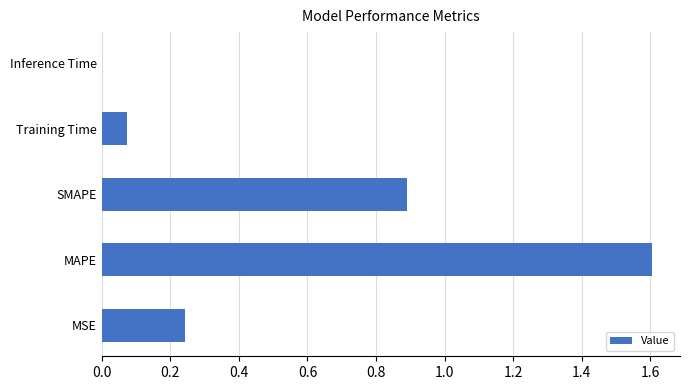

The value at MAPE is 1.6. True or false?

True